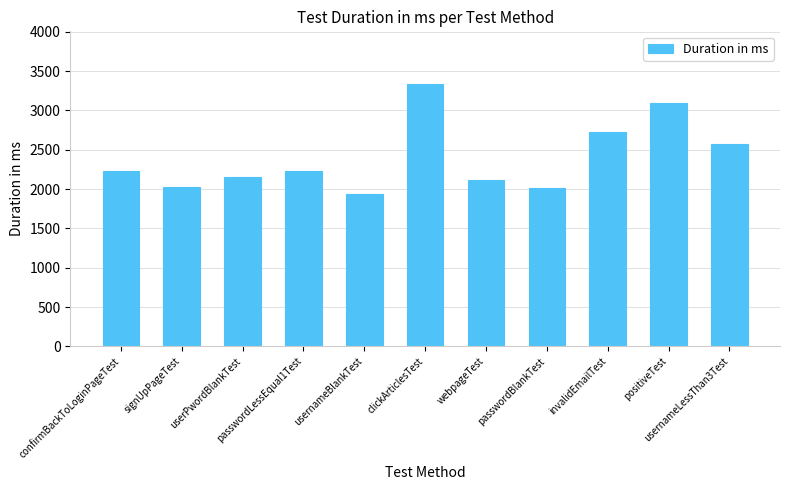

How many values are below 2225?

5